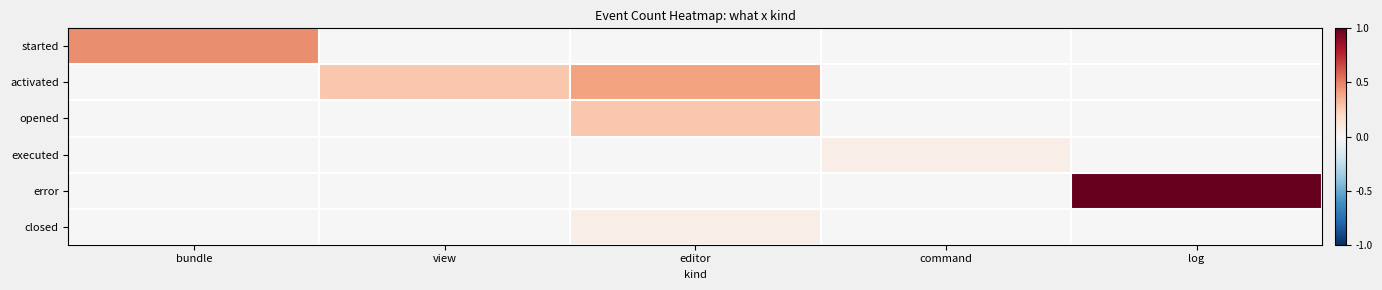

Rank the series at bundle from lowest to highest value.

activated, opened, executed, error, closed, started